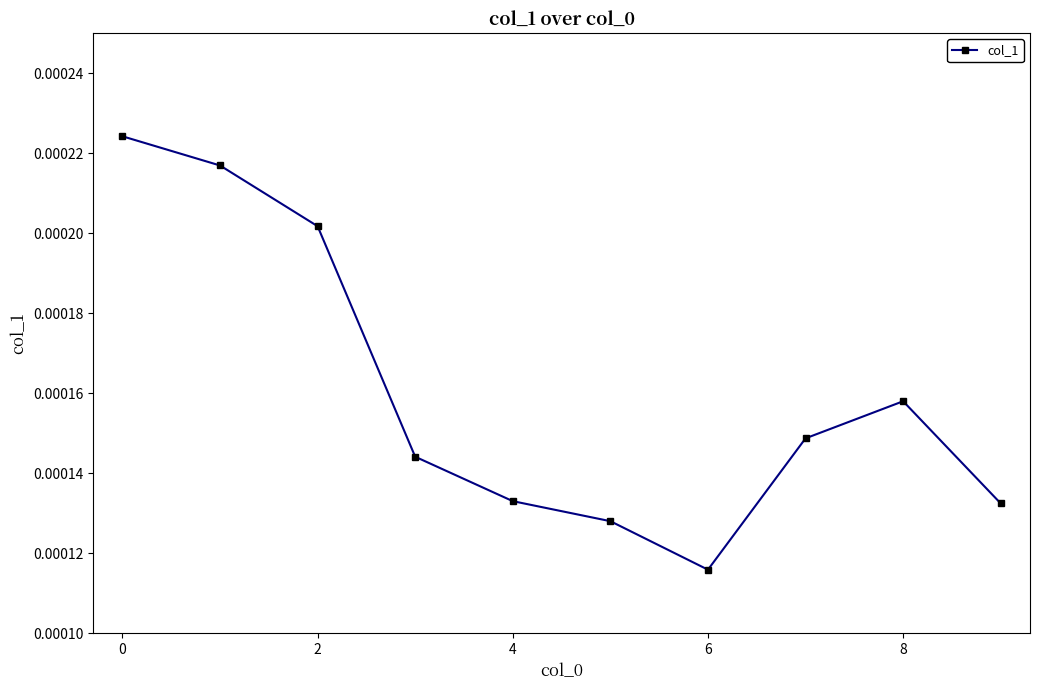

How many values are between 0 and 1?

10